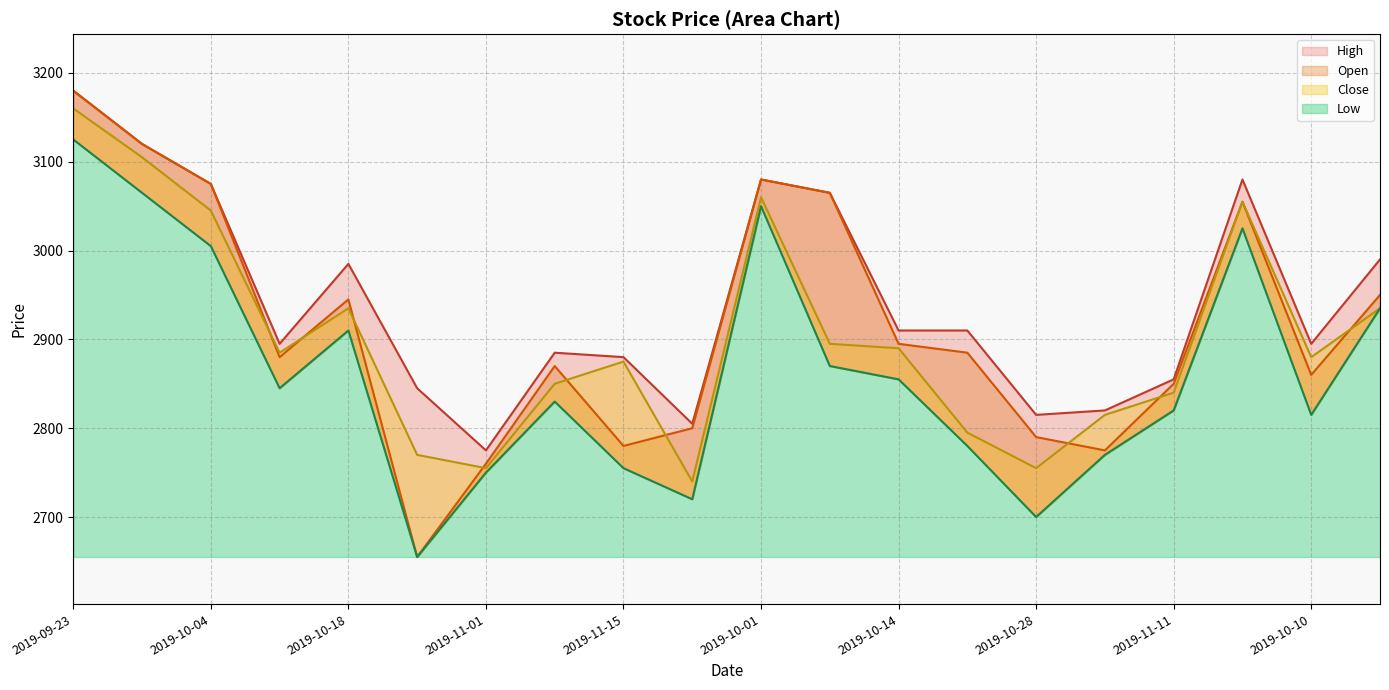

At which category does High reach its first local peak?

2019-10-18